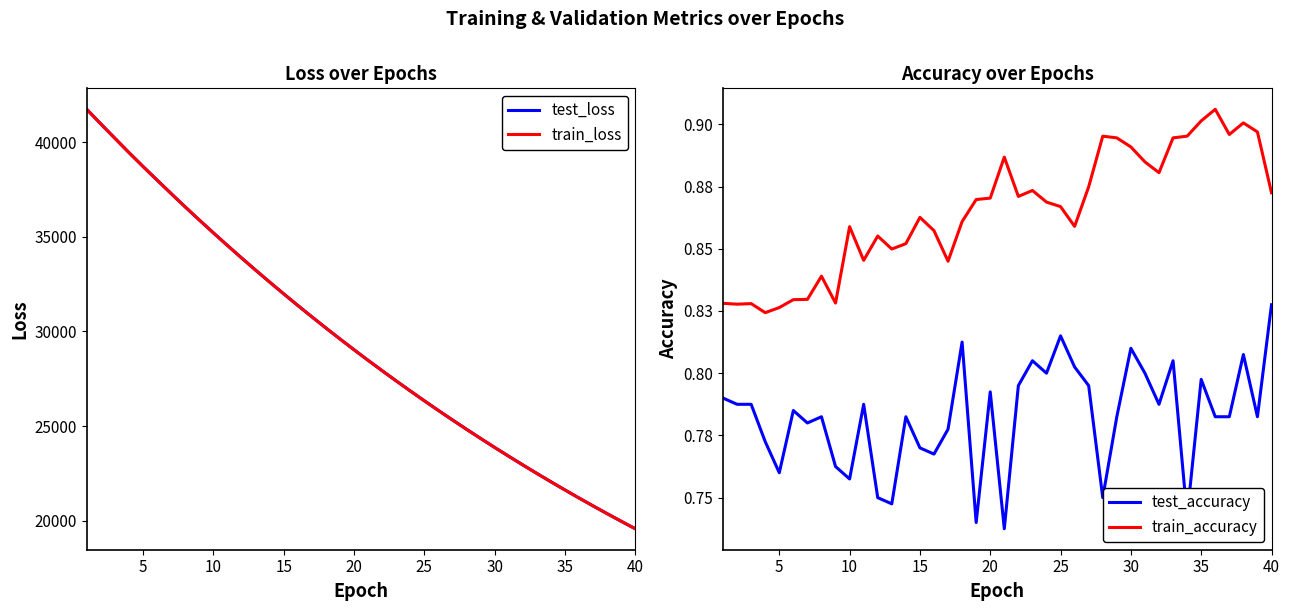

What are all the series names shown in the legend?

test_loss, train_loss, test_accuracy, train_accuracy